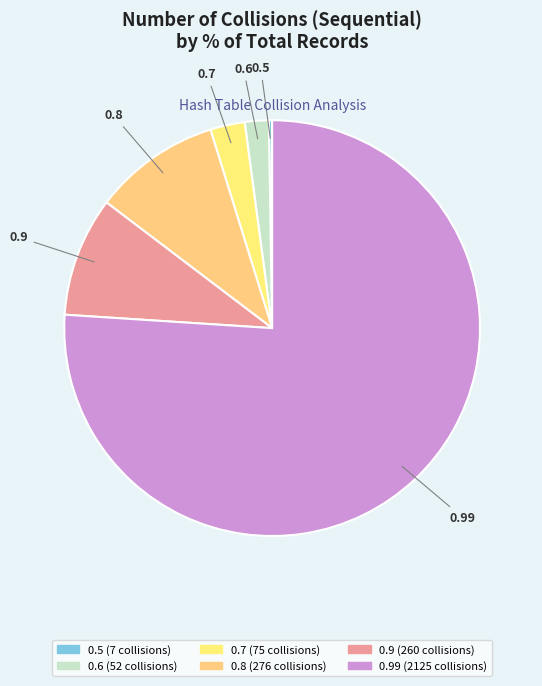

What is the majority slice?

0.99